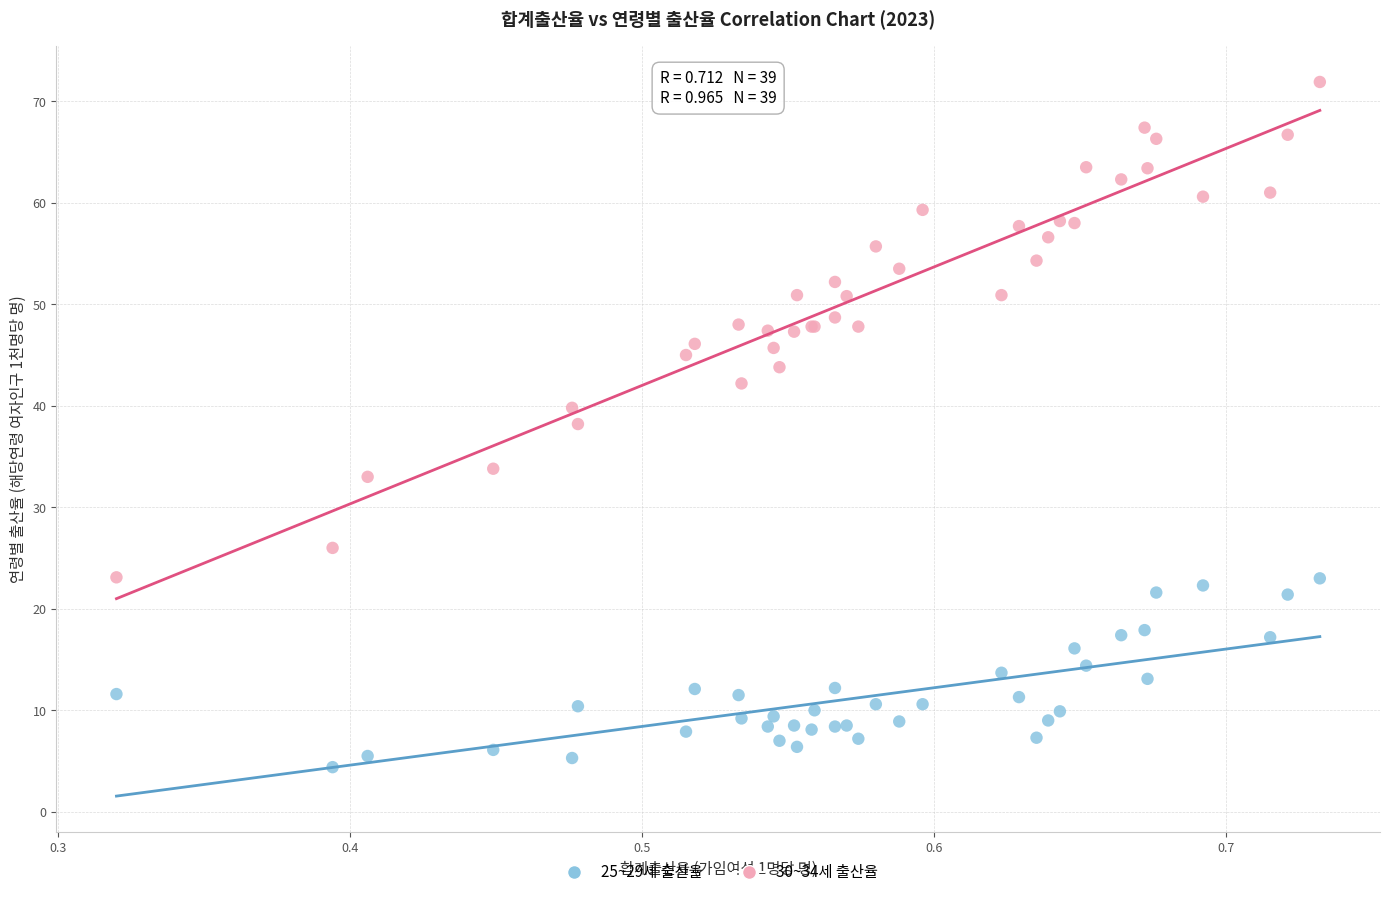

Which series reaches the maximum Y coordinate?

30~34세 출산율